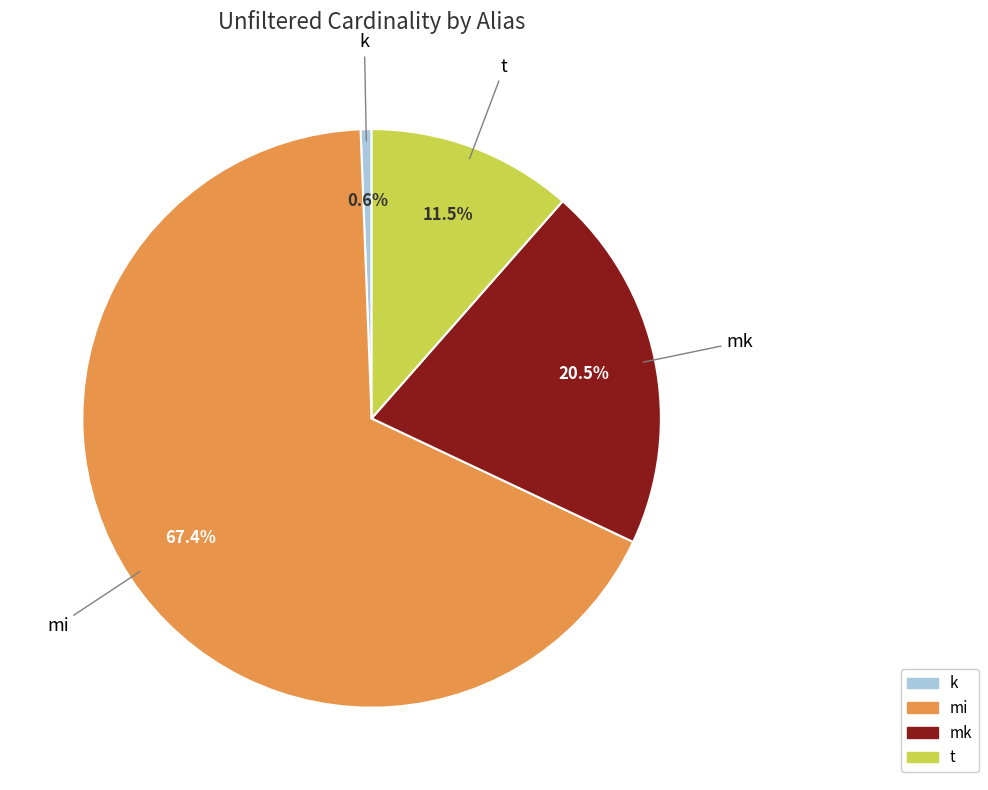

To the nearest percent, what is the difference between the largest and smallest slice percentages?

67%